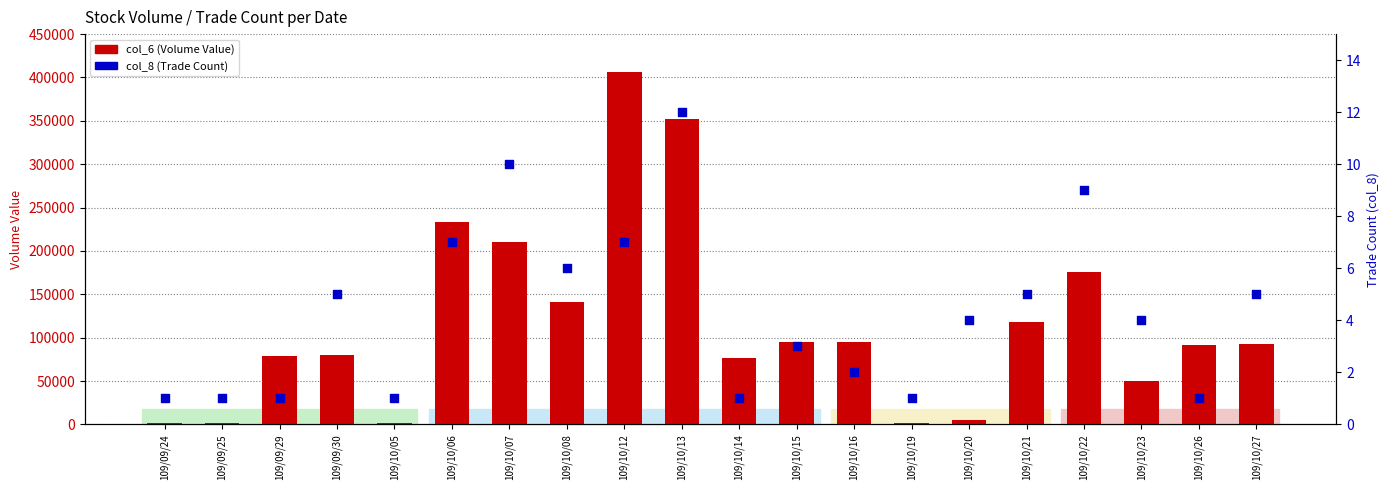

Is the value of col_6 (Volume Value) at 109/09/29 greater than the value of col_8 (Trade Count) at 109/10/05?

Yes